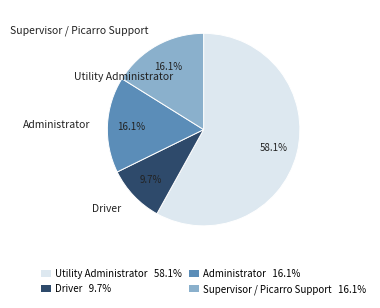

What is the largest slice in the pie chart?

Utility Administrator